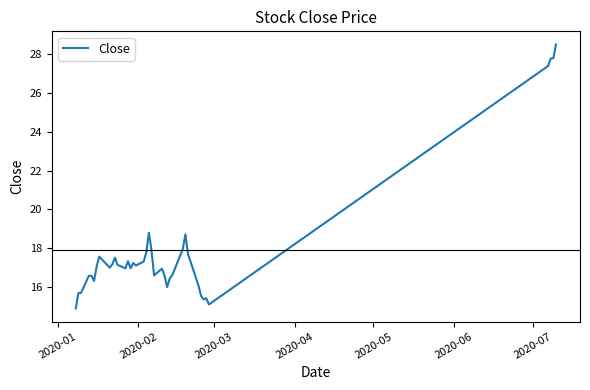

What is the maximum value shown in the chart?

28.5